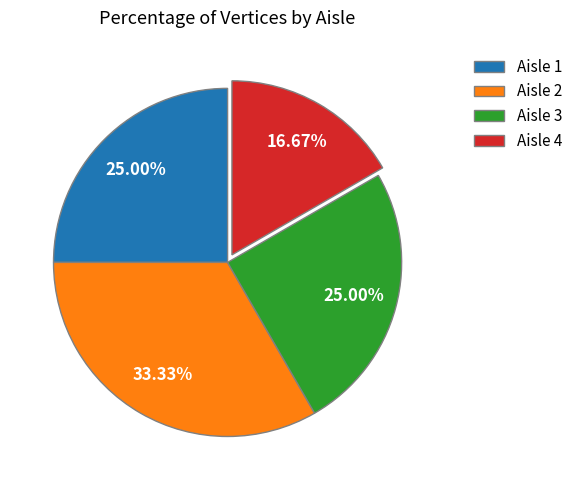

Combined, what portion of the pie is Aisle 3 and Aisle 2?

58.3%